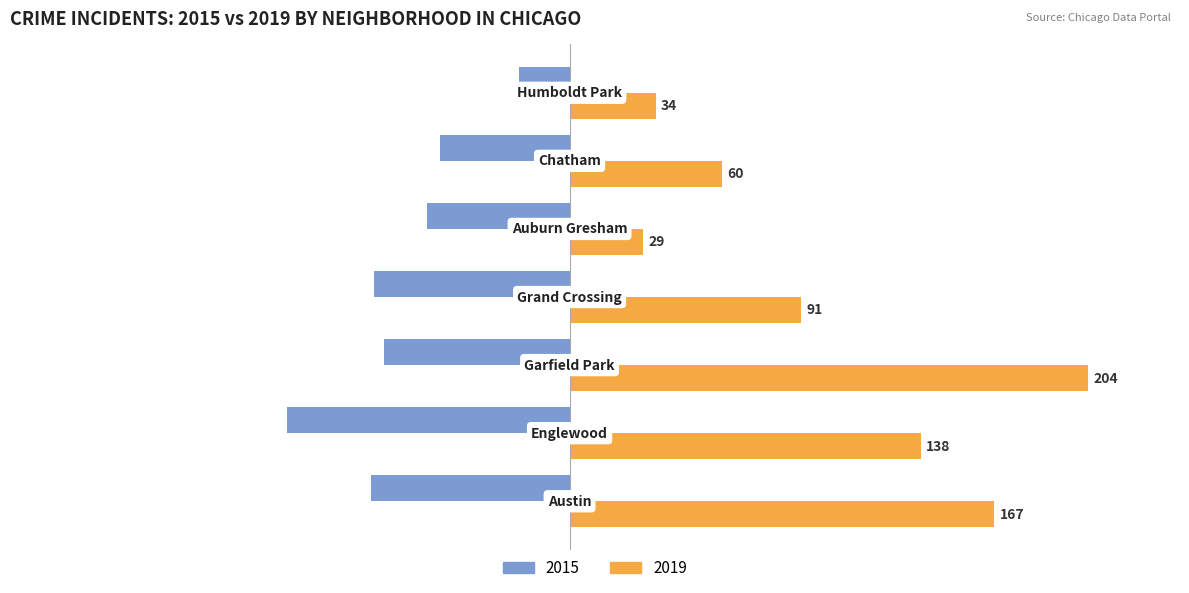

What is the sum of all 2019 values?

723